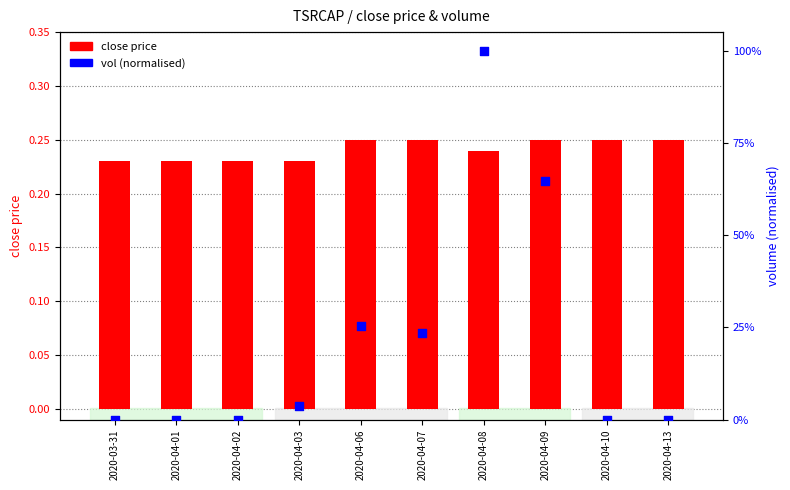

What is the total value across all series at 2020-04-01?

0.2